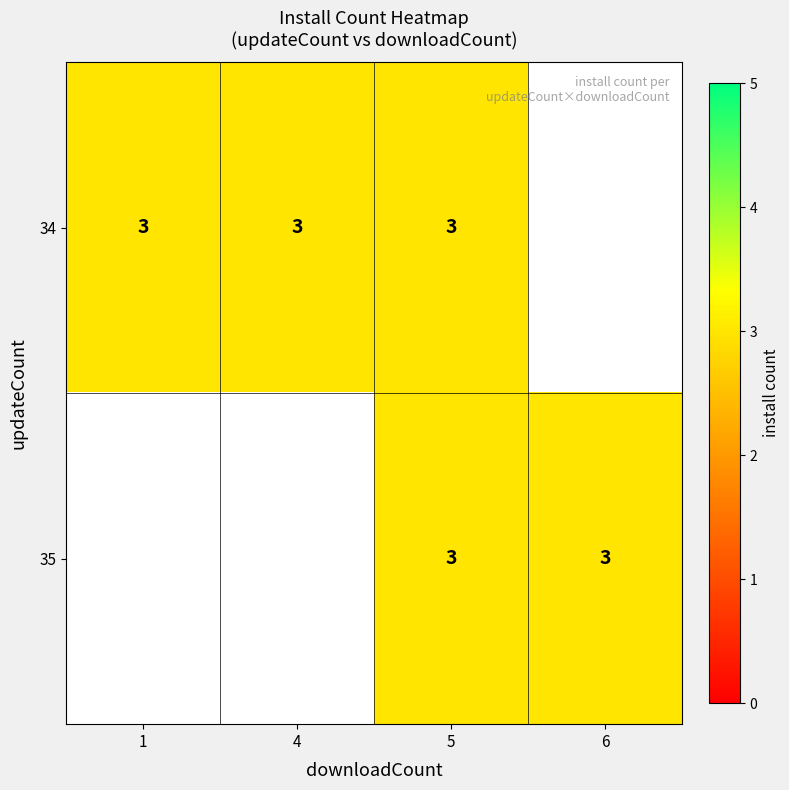

Rank the series at 1 from lowest to highest value.

35, 34